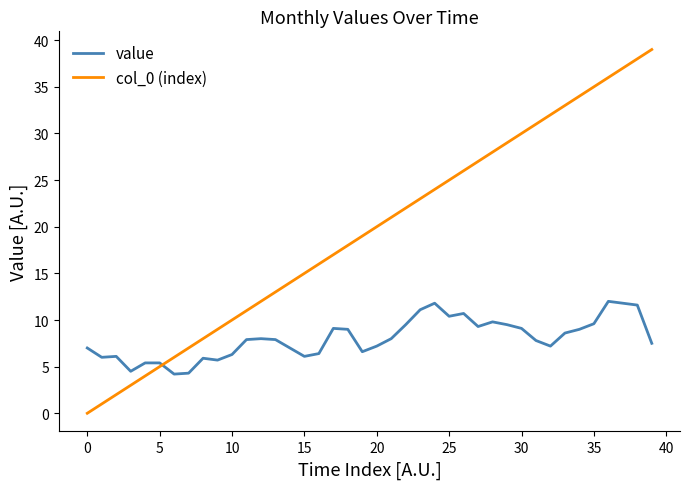

In value, how many points are lower than both neighbors (excluding endpoints)?

9